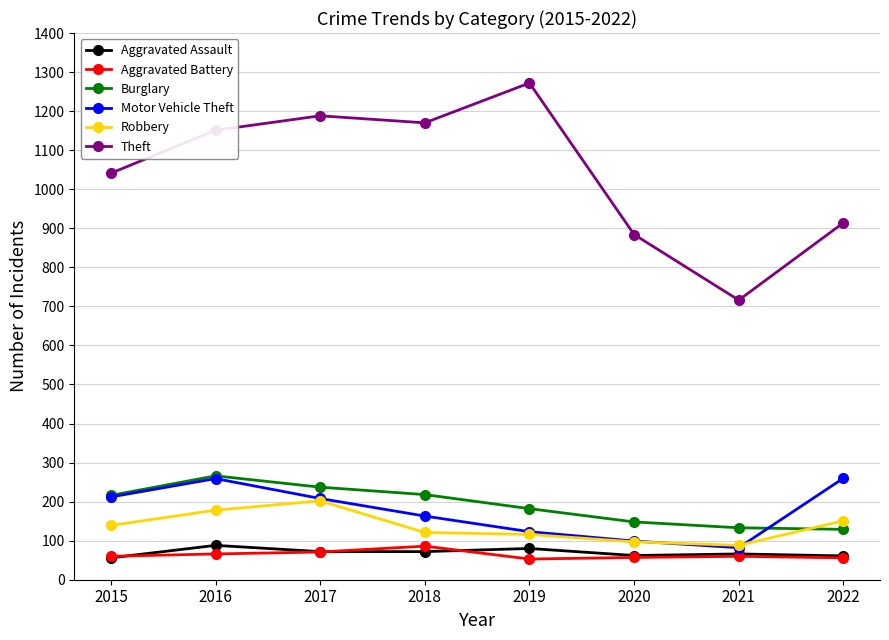

How many lines are shown in the chart?

6